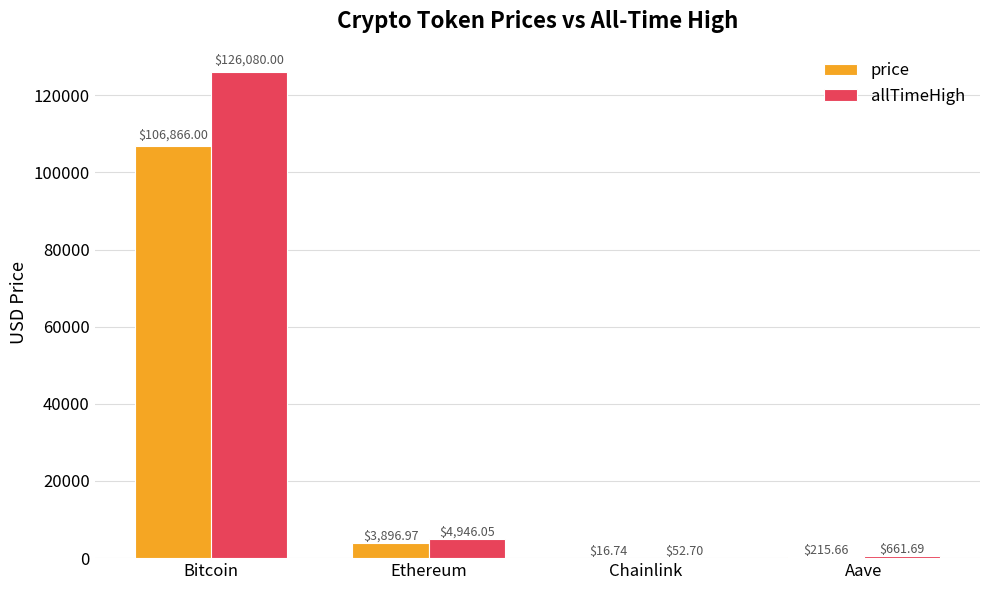

Reading right to left, extract all data points from this chart.

price: Aave=215.7	Chainlink=16.7	Ethereum=3897.0	Bitcoin=106866.0
allTimeHigh: Aave=661.7	Chainlink=52.7	Ethereum=4946.1	Bitcoin=126080.0